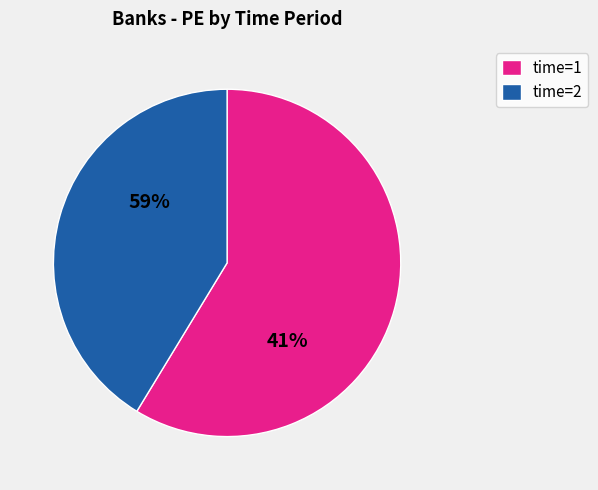

The 13 slice represents 0% of the pie. True or false?

True